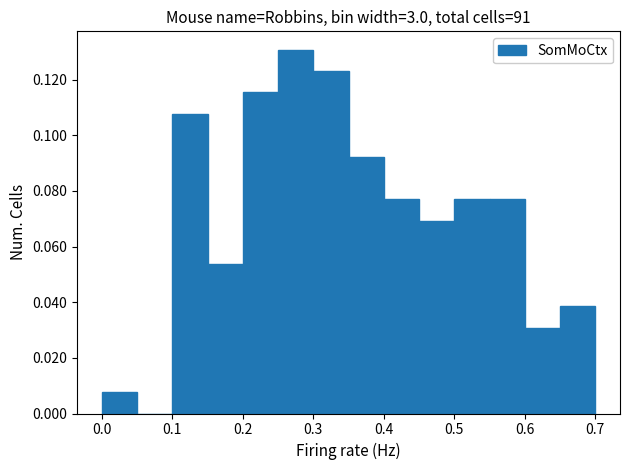

Reading left to right, list every bar in this chart as the range it spans on the x-axis followed by its height. The values are not printed on the chart, so give them approximately, as read against the axis.

0.00 to 0.05: 0.008
0.05 to 0.10: 0
0.10 to 0.15: 0.108
0.15 to 0.20: 0.054
0.20 to 0.25: 0.116
0.25 to 0.30: 0.130
0.30 to 0.35: 0.124
0.35 to 0.40: 0.092
0.40 to 0.45: 0.076
0.45 to 0.50: 0.070
0.50 to 0.55: 0.076
0.55 to 0.60: 0.076
0.60 to 0.65: 0.030
0.65 to 0.70: 0.038